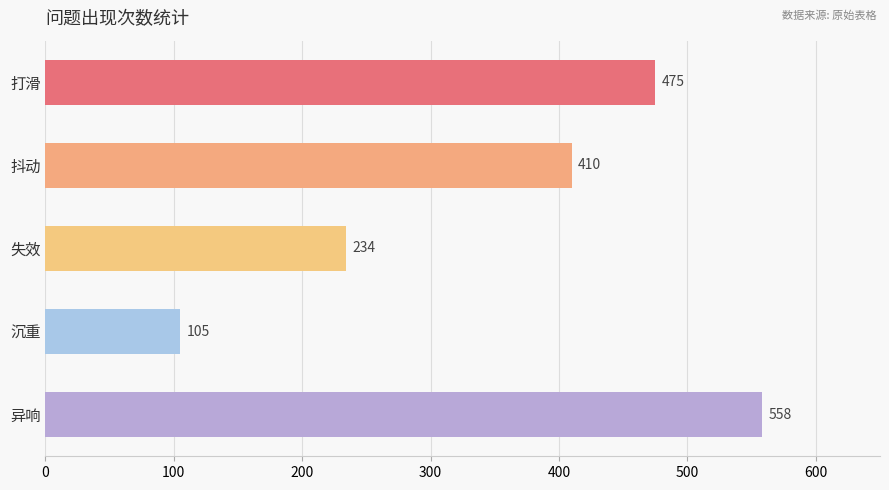

How many categories are shown in the chart?

5